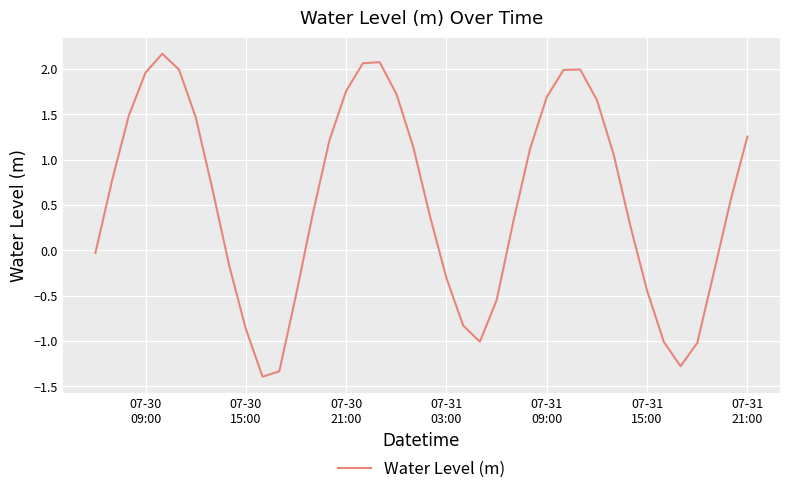

What is the difference between the maximum and minimum values?

3.6